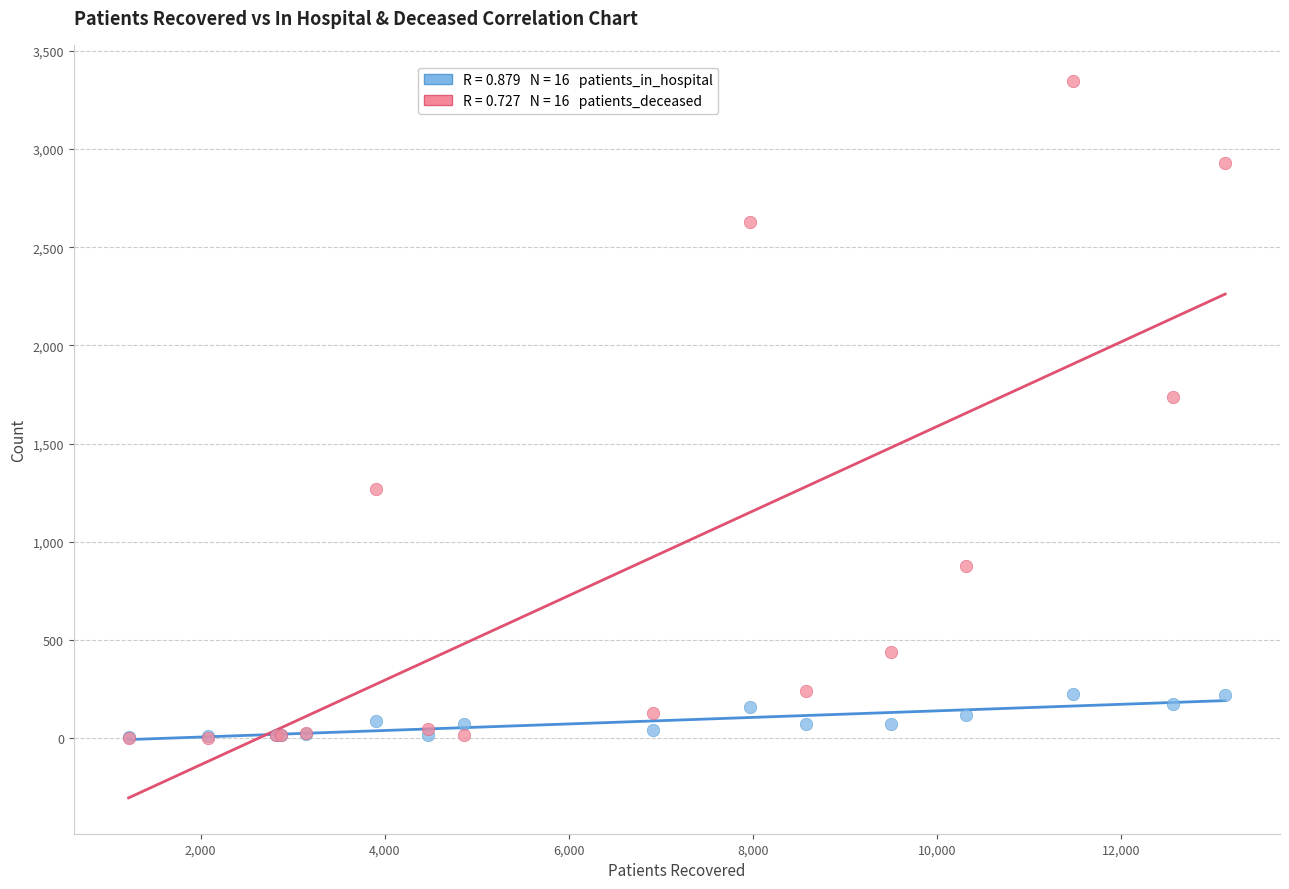

Across all series, what Y value is closest to 1675?

1738